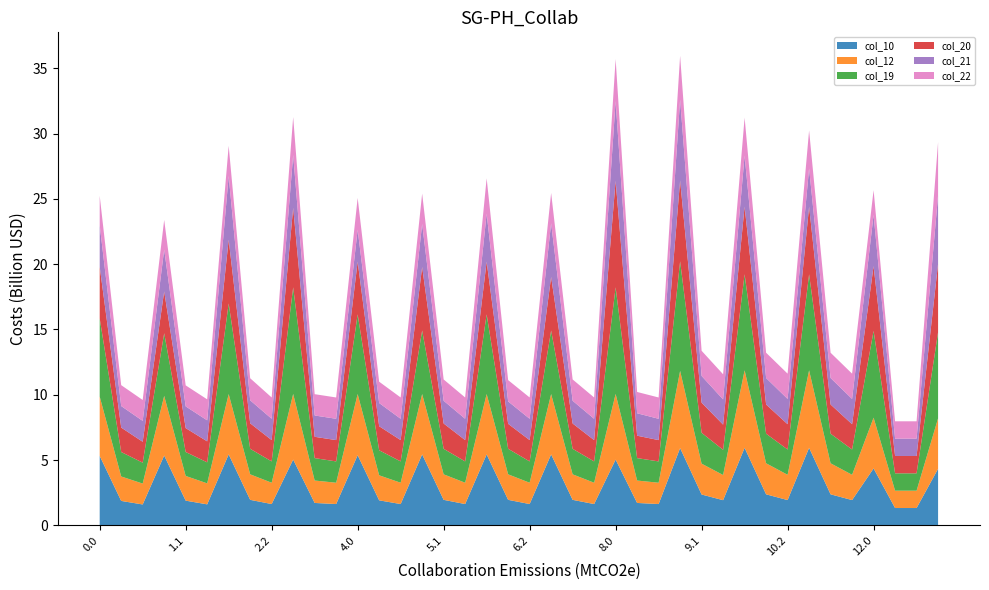

What is the highest value of the col_10 series?

5.9